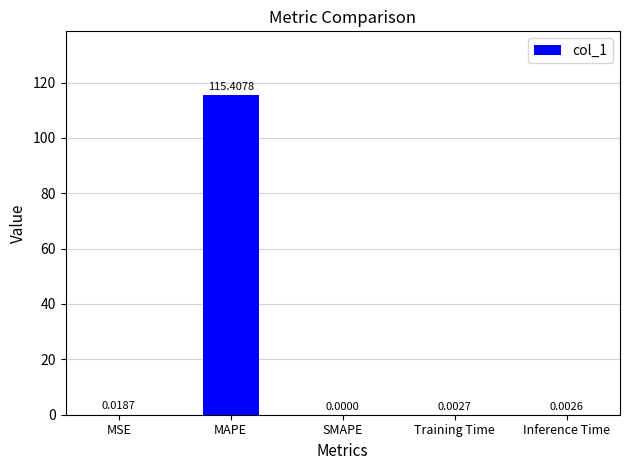

Which has a higher value, MAPE or MSE?

MAPE